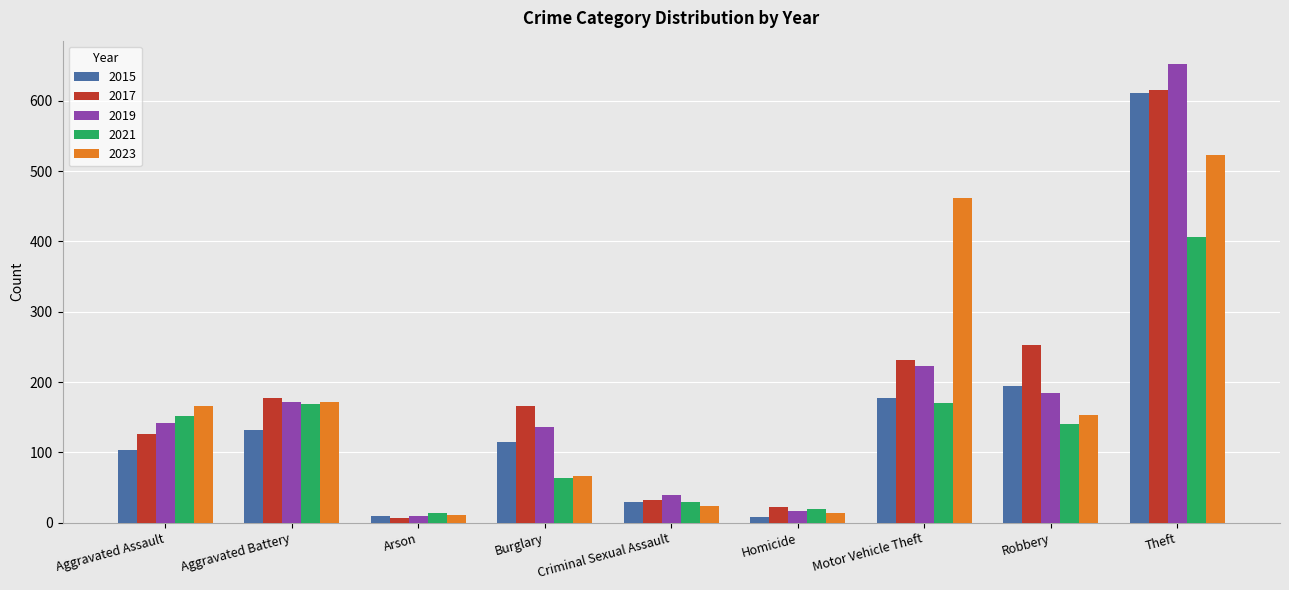

What is the total value across all series at Theft?

2808